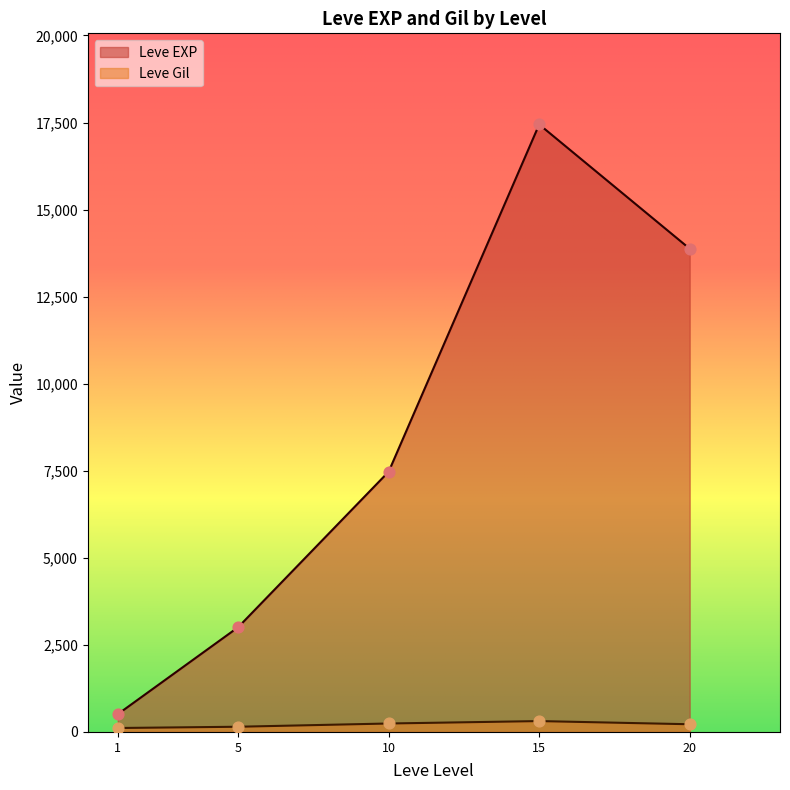

Which series has the largest total across all categories?

Leve EXP